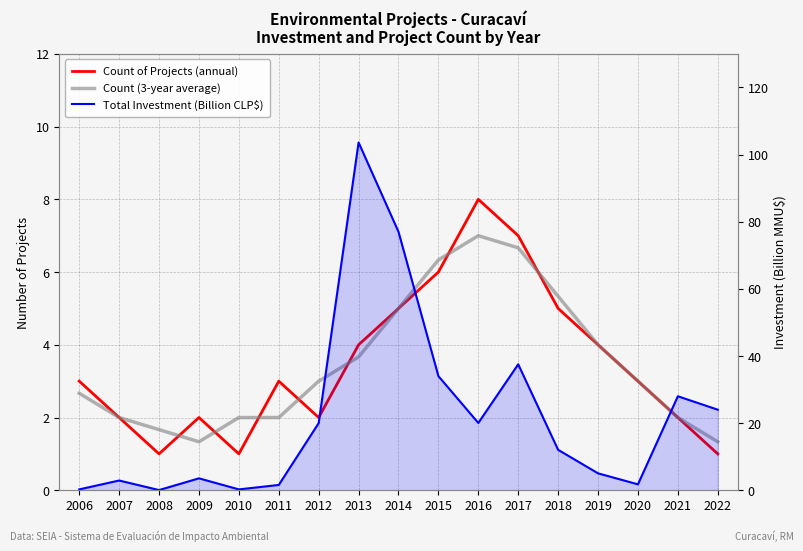

Reading right to left, transcribe all the data shown in this chart.

Count of Projects (annual): 2022=1.0	2021=2.0	2020=3.0	2019=4.0	2018=5.0	2017=7.0	2016=8.0	2015=6.0	2014=5.0	2013=4.0	2012=2.0	2011=3.0	2010=1.0	2009=2.0	2008=1.0	2007=2.0	2006=3.0
Count (3-year average): 2022=1.3	2021=2.0	2020=3.0	2019=4.0	2018=5.3	2017=6.7	2016=7.0	2015=6.3	2014=5.0	2013=3.7	2012=3.0	2011=2.0	2010=2.0	2009=1.3	2008=1.7	2007=2.0	2006=2.7
Total Investment (Billion CLP$): 2022=24.0	2021=28.0	2020=1.8	2019=5.0	2018=12.0	2017=37.5	2016=20.1	2015=34.0	2014=77.0	2013=103.6	2012=20.0	2011=1.6	2010=0.2	2009=3.5	2008=0.1	2007=2.9	2006=0.2